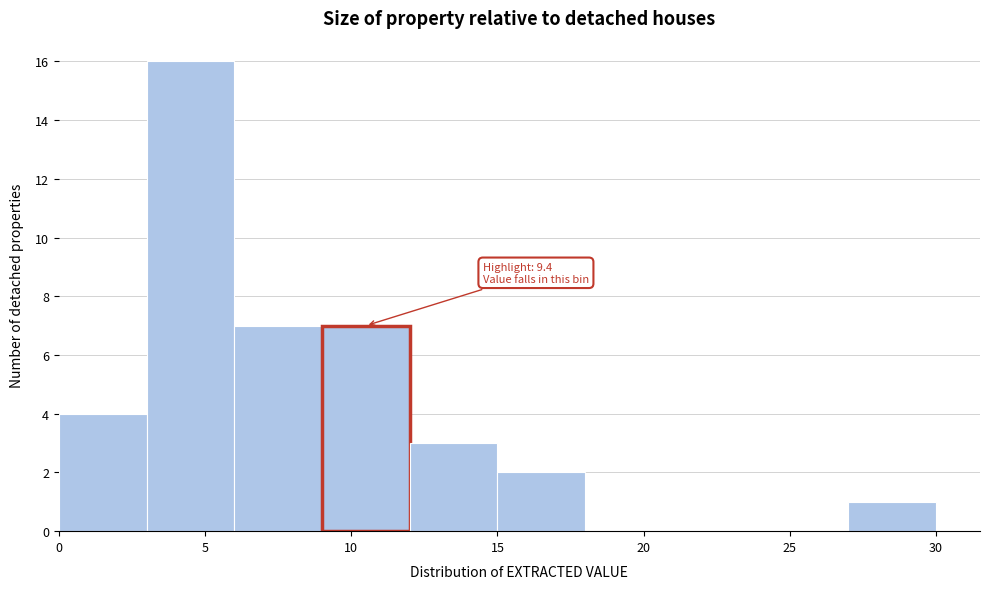

Over which range of the x-axis is the bar tallest?

3 to 6